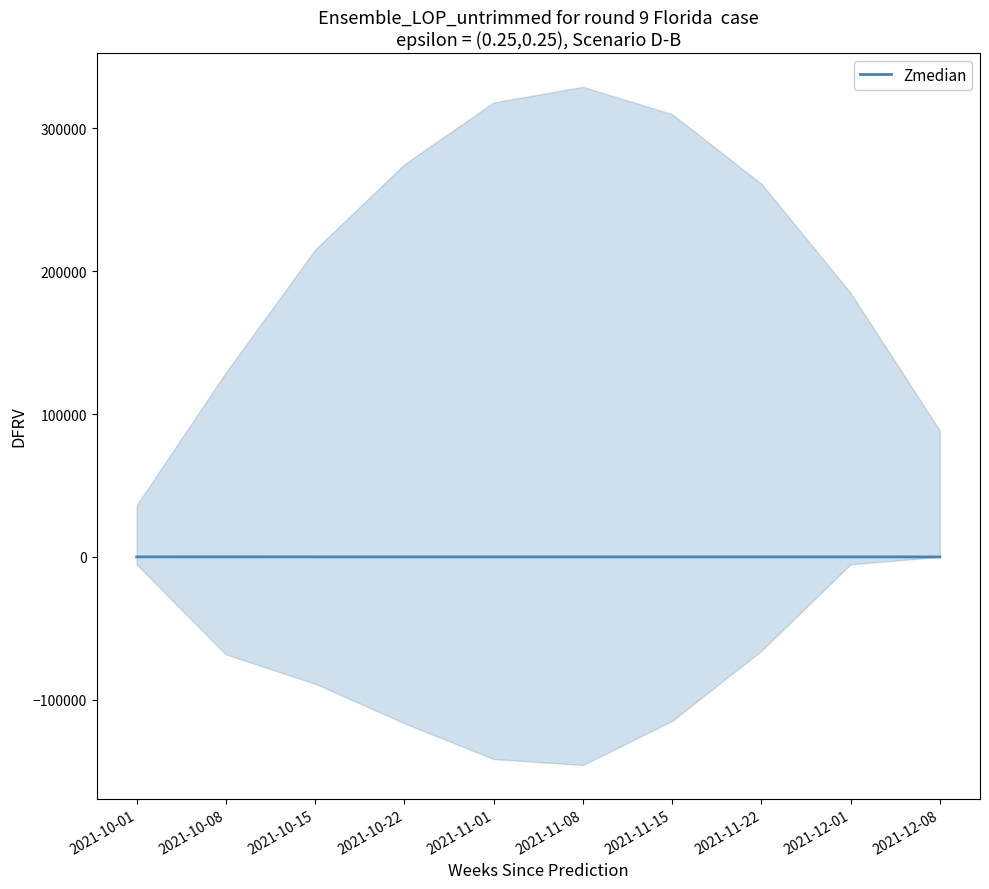

How many lines are shown in the chart?

1